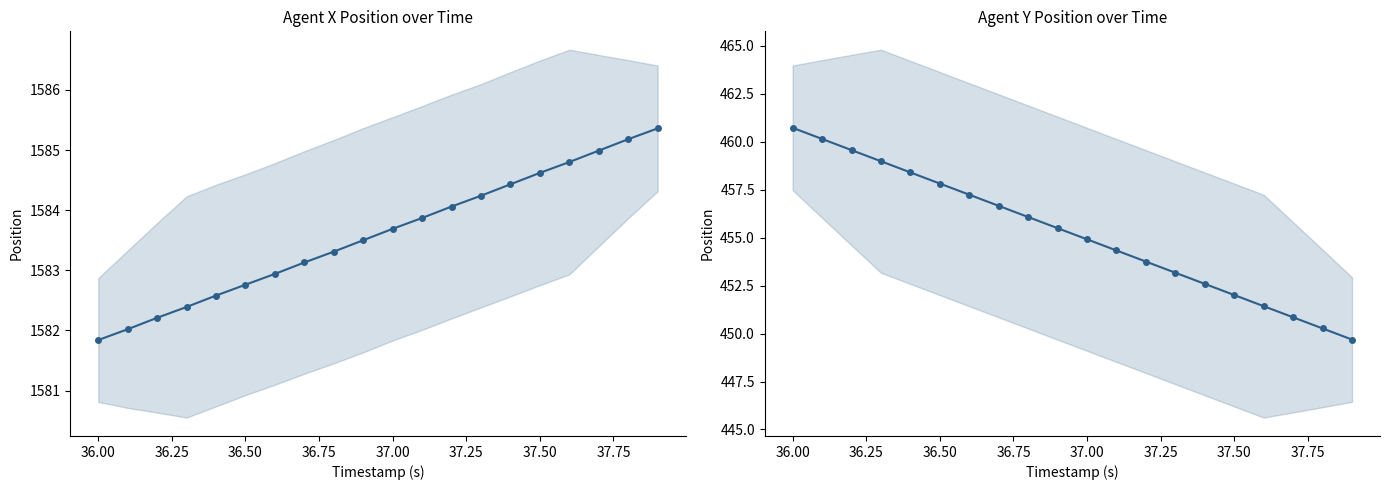

What is the value of the X point at the 20th from the left?

1585.4